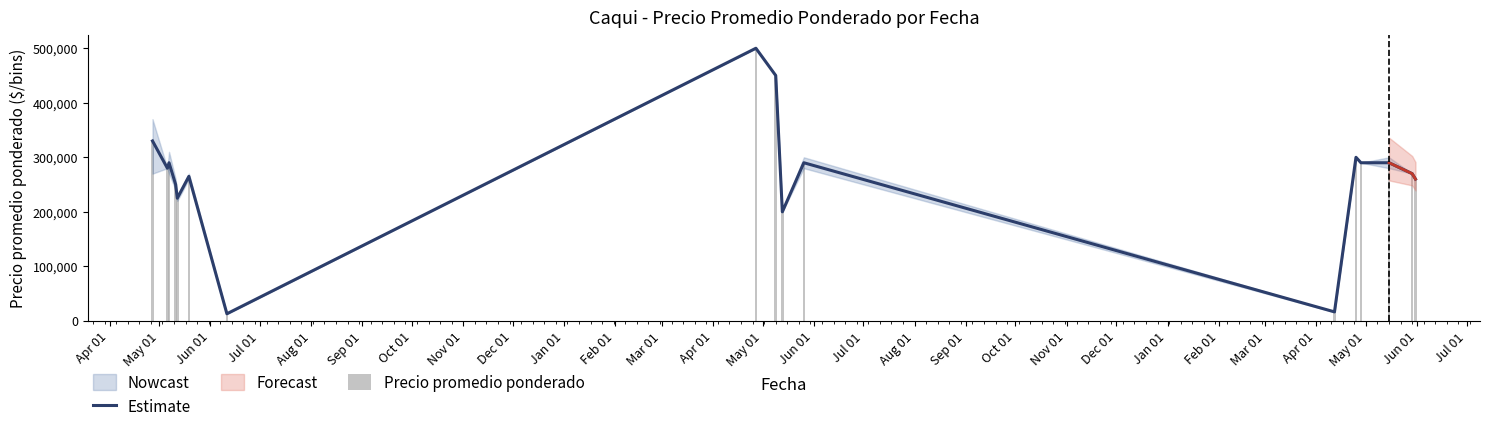

At Sep 01, list the series in order from smallest to largest.

Estimate, Precio promedio ponderado